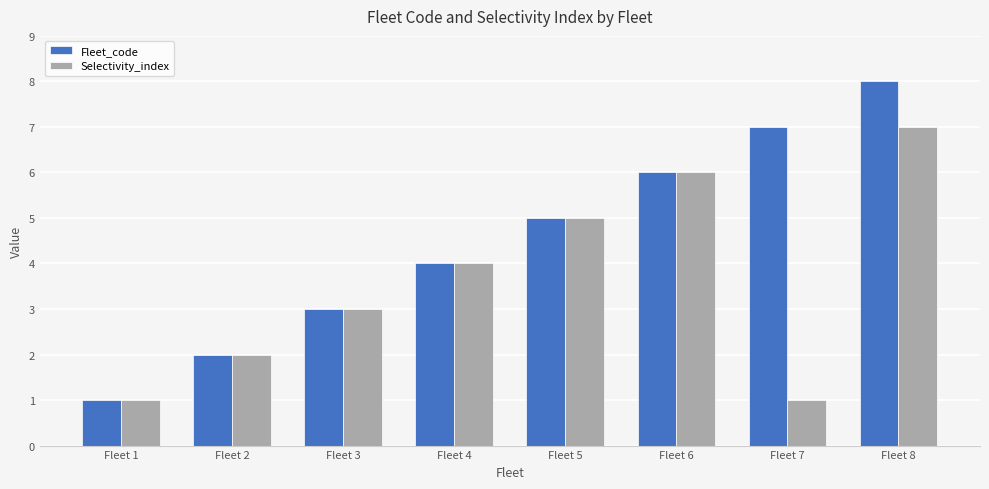

Which series changed the most between Fleet 6 and Fleet 8?

Fleet_code